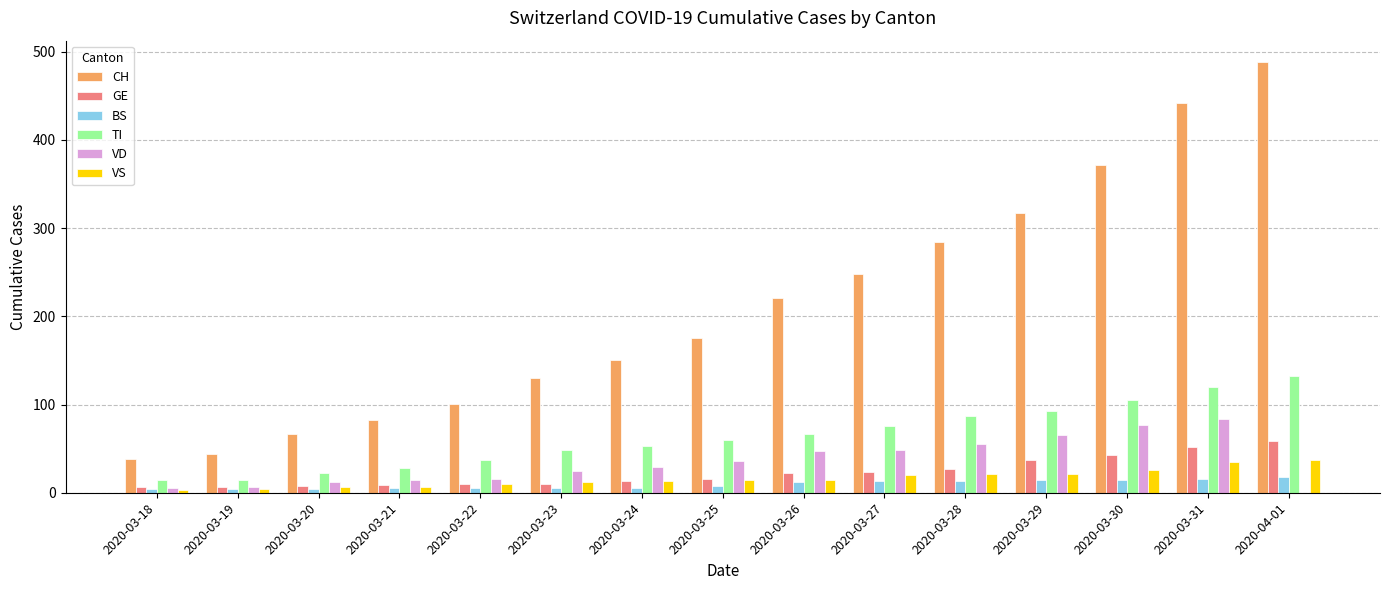

Between 2020-03-26 and 2020-03-31, which series saw the biggest shift?

CH